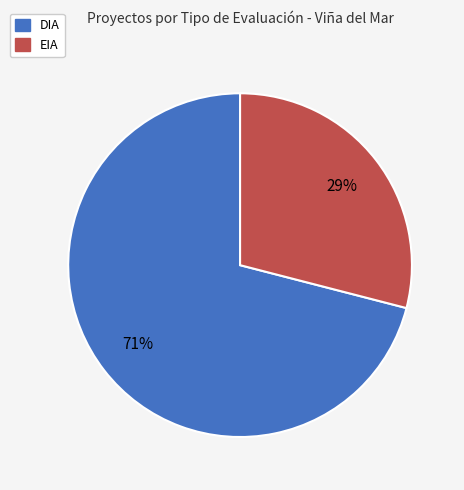

Do DIA and EIA together represent more than half of the pie?

Yes